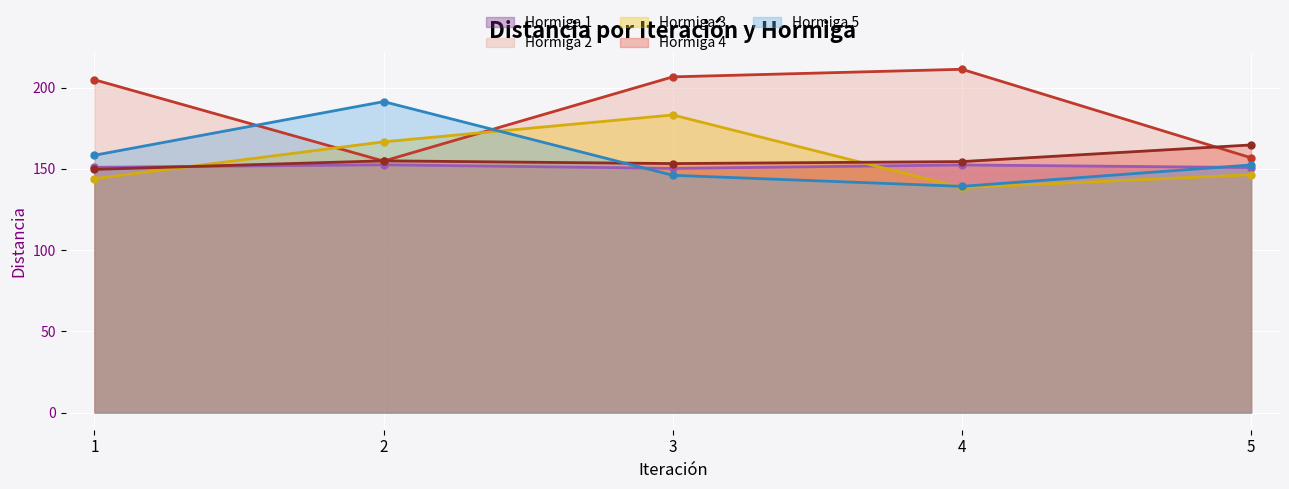

How many values in the Hormiga 3 series are below 146?

2